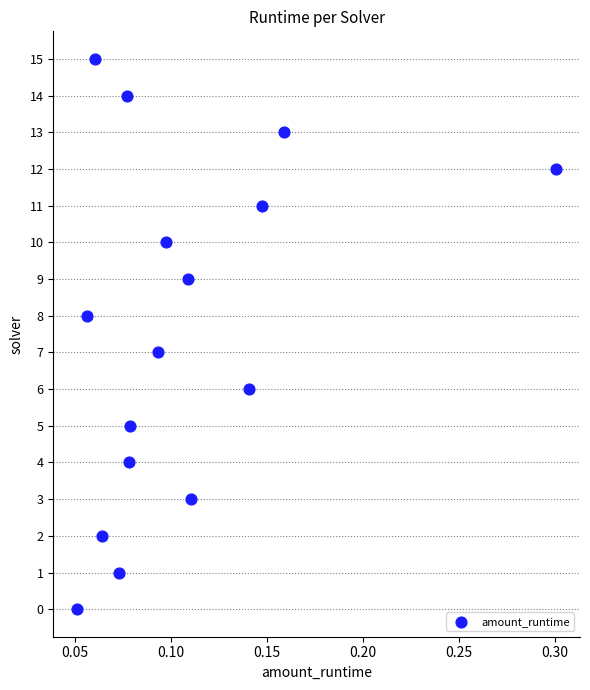

What is the range of Y values (max minus min)?

15